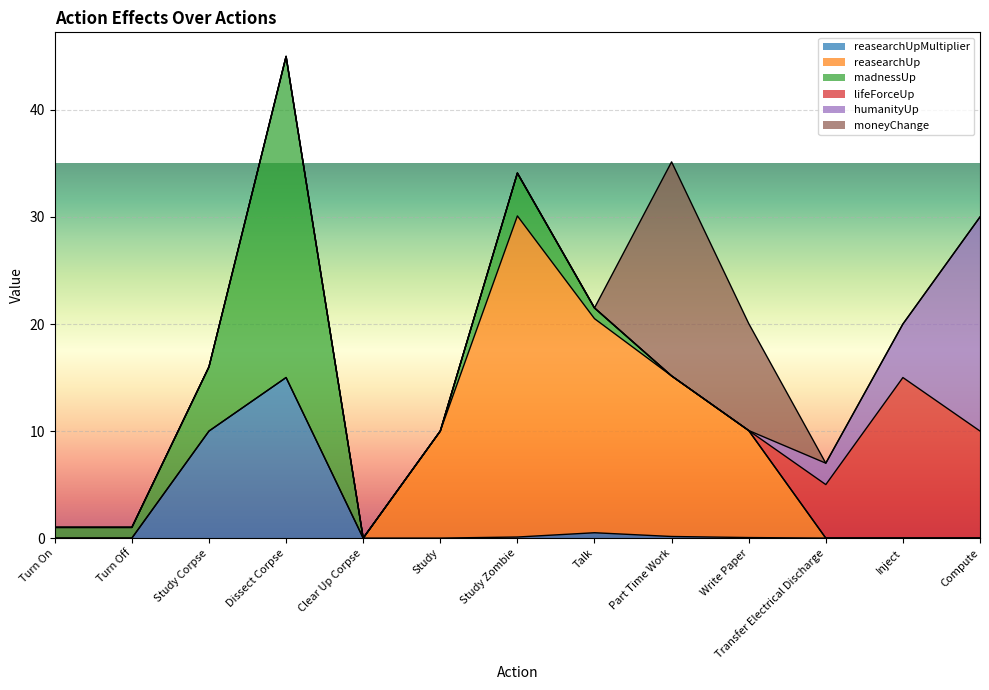

Reading right to left, list all the values displayed in this chart.

reasearchUpMultiplier: Compute=0.0	Inject=0.0	Transfer Electrical Discharge=0.0	Write Paper=0.1	Part Time Work=0.1	Talk=0.5	Study Zombie=0.1	Study=0.0	Clear Up Corpse=0.0	Dissect Corpse=15.0	Study Corpse=10.0	Turn Off=0.0	Turn On=0.0
reasearchUp: Compute=0.0	Inject=0.0	Transfer Electrical Discharge=0.0	Write Paper=10.0	Part Time Work=15.0	Talk=20.0	Study Zombie=30.0	Study=10.0	Clear Up Corpse=0.0	Dissect Corpse=0.0	Study Corpse=0.0	Turn Off=0.0	Turn On=0.0
madnessUp: Compute=0.0	Inject=0.0	Transfer Electrical Discharge=0.0	Write Paper=0.0	Part Time Work=0.0	Talk=1.0	Study Zombie=4.0	Study=0.0	Clear Up Corpse=0.0	Dissect Corpse=30.0	Study Corpse=6.0	Turn Off=1.0	Turn On=1.0
lifeForceUp: Compute=10.0	Inject=15.0	Transfer Electrical Discharge=5.0	Write Paper=0.0	Part Time Work=0.0	Talk=0.0	Study Zombie=0.0	Study=0.0	Clear Up Corpse=0.0	Dissect Corpse=0.0	Study Corpse=0.0	Turn Off=0.0	Turn On=0.0
humanityUp: Compute=20.0	Inject=5.0	Transfer Electrical Discharge=2.0	Write Paper=0.0	Part Time Work=0.0	Talk=0.0	Study Zombie=0.0	Study=0.0	Clear Up Corpse=0.0	Dissect Corpse=0.0	Study Corpse=0.0	Turn Off=0.0	Turn On=0.0
moneyChange: Compute=0.0	Inject=0.0	Transfer Electrical Discharge=0.0	Write Paper=10.0	Part Time Work=20.0	Talk=0.0	Study Zombie=0.0	Study=0.0	Clear Up Corpse=0.0	Dissect Corpse=0.0	Study Corpse=0.0	Turn Off=0.0	Turn On=0.0